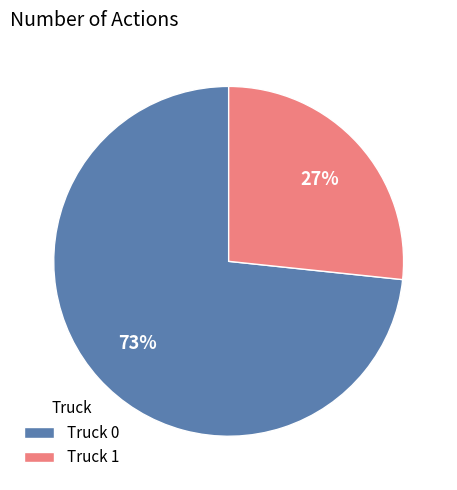

What is the majority slice?

Truck 0